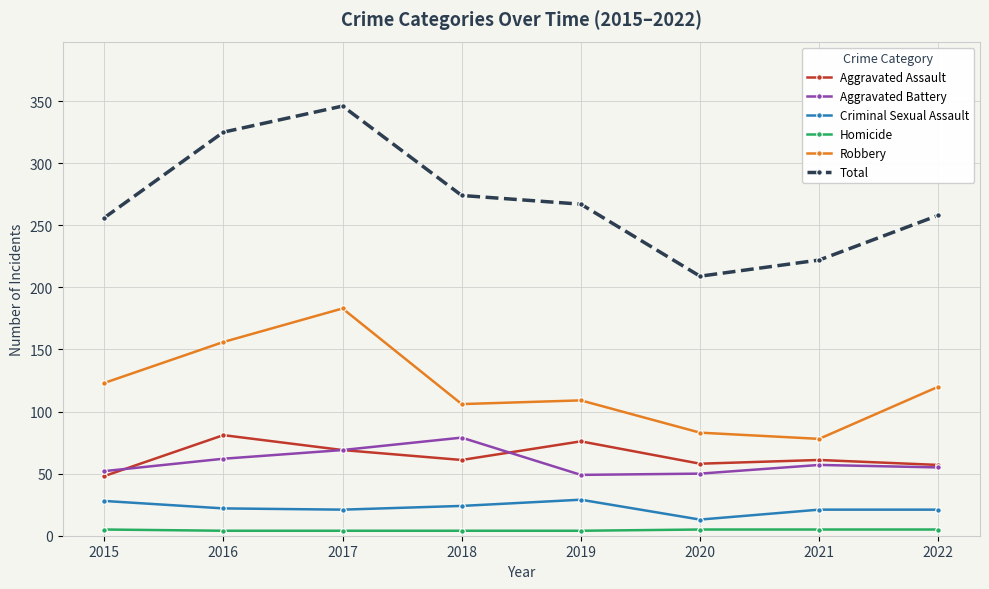

What is the value of the Homicide point at the 6th from the left?

5